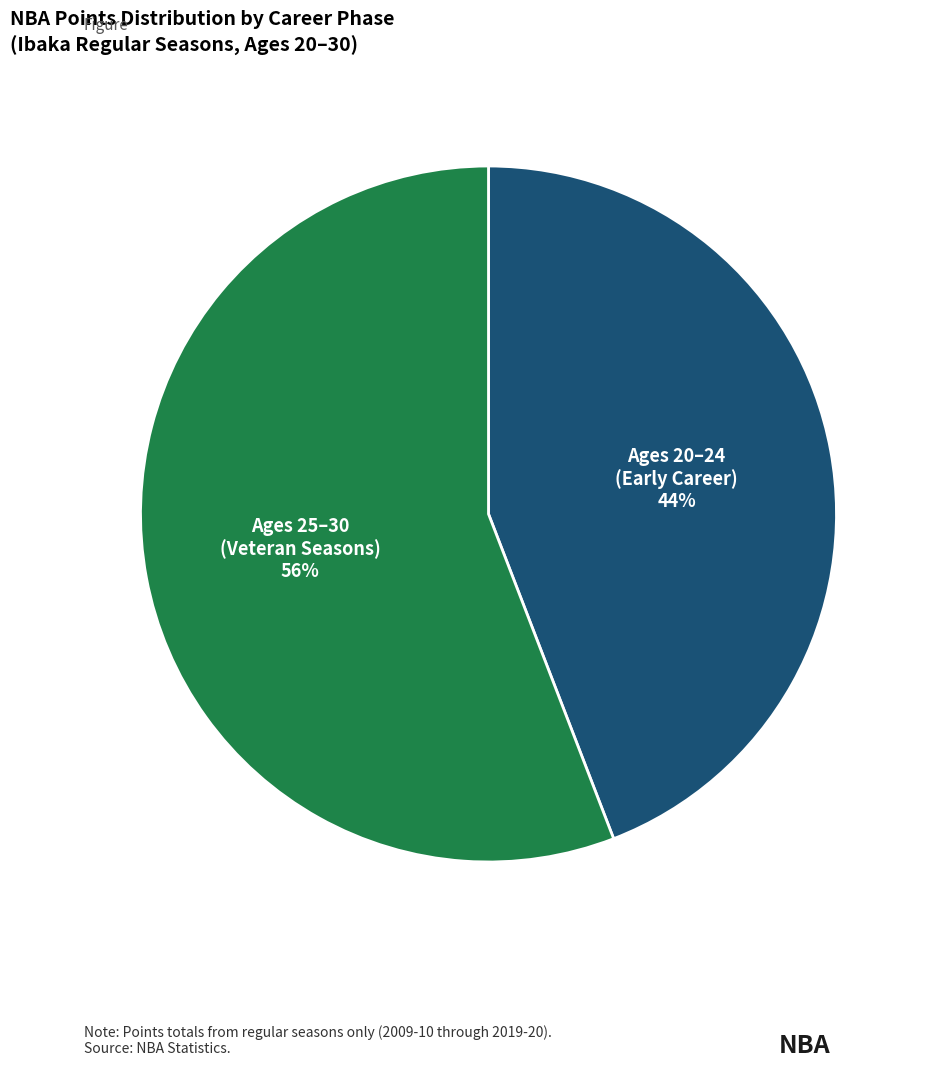

Rank the categories by value from highest to lowest.

Ages 25–30 (Veteran Seasons), Ages 20–24 (Early Career)